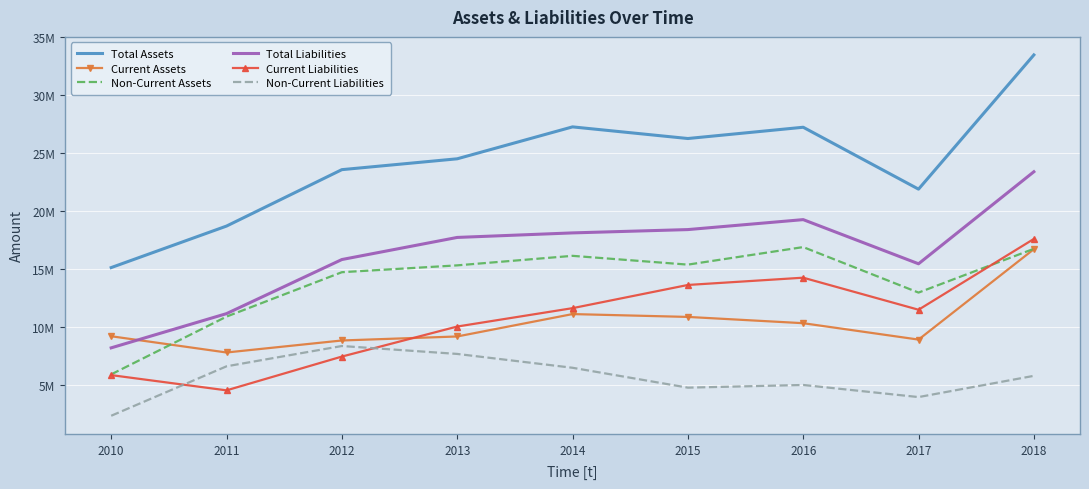

What is the average value of the Current Assets series?

10341927